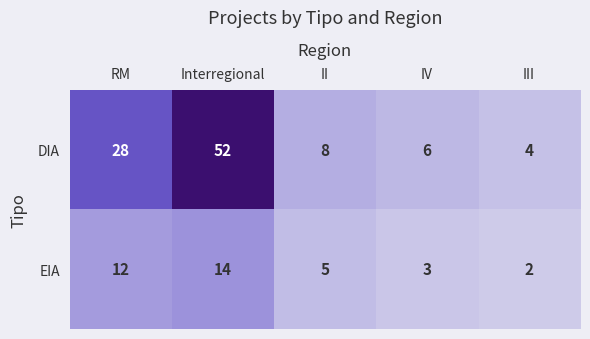

Which series has the largest range (max minus min)?

DIA